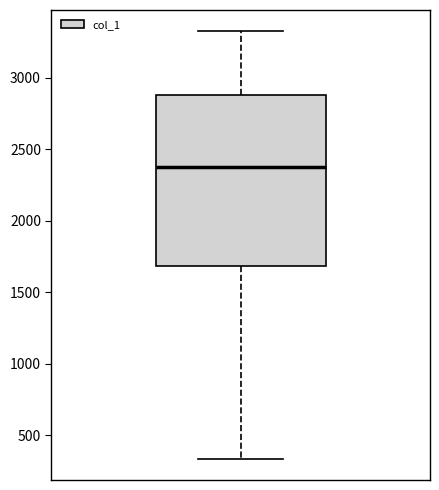

Where is the lower edge of the box on the y-axis? The values are not printed on the chart, so give them approximately, as read against the axis.

1700